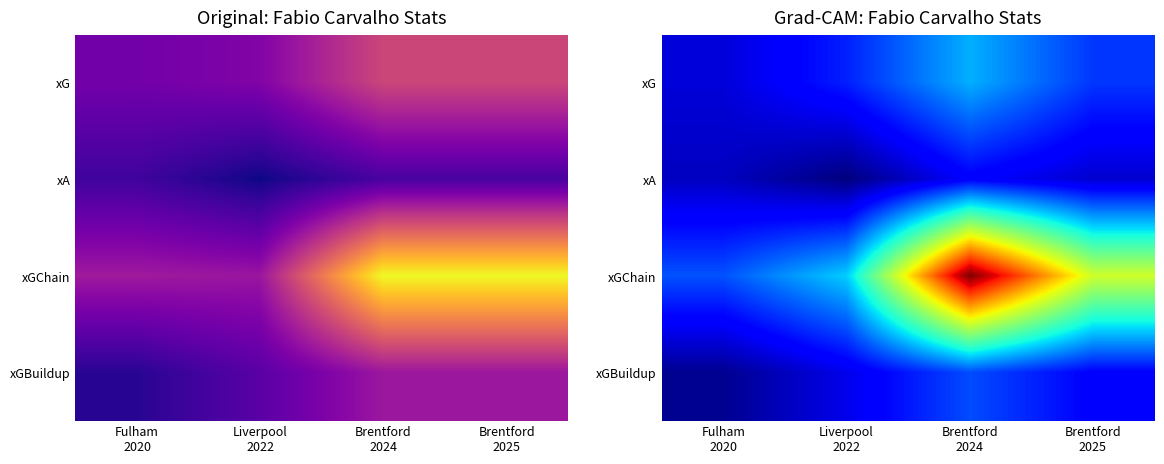

The xGBuildup series shows 0.3 at Brentford 2024. True or false?

False